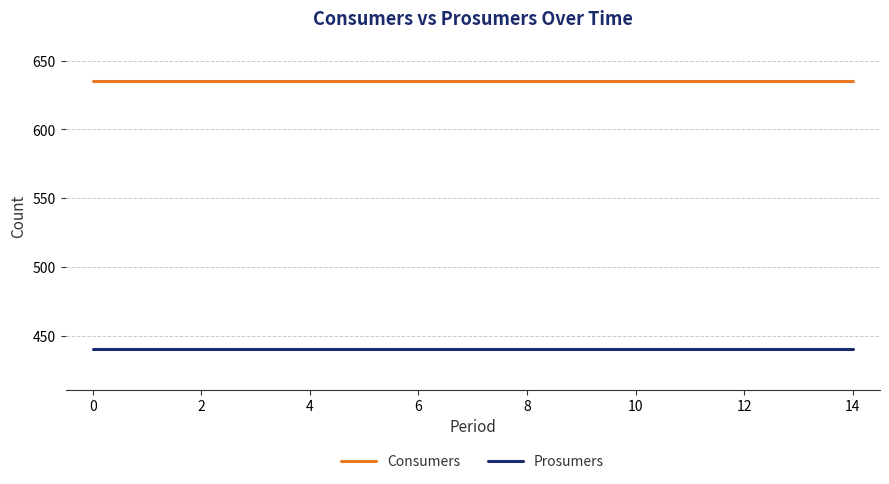

What is the maximum value shown in the chart?

635